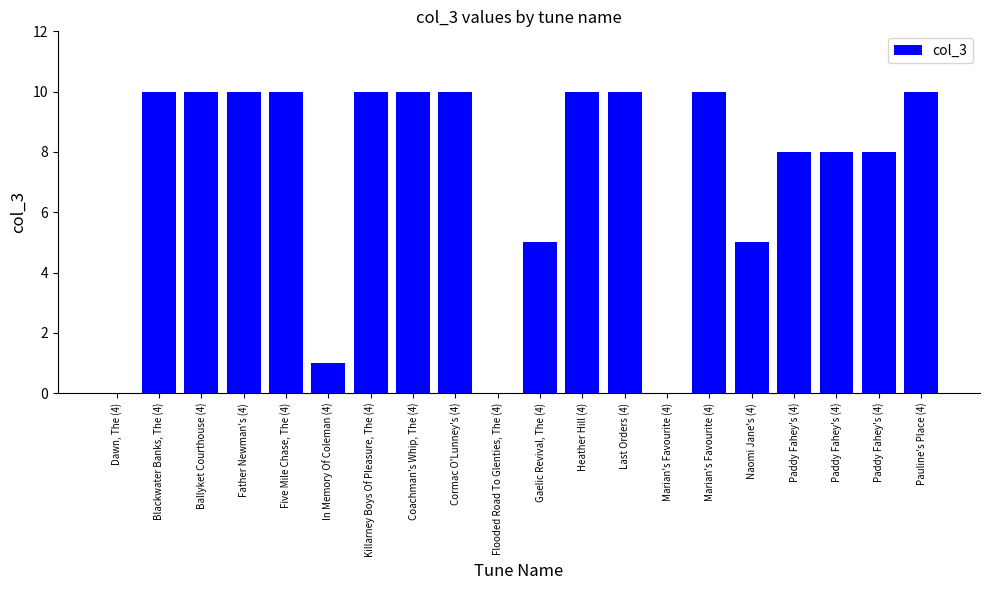

What is the difference between the second highest and second lowest values?

10